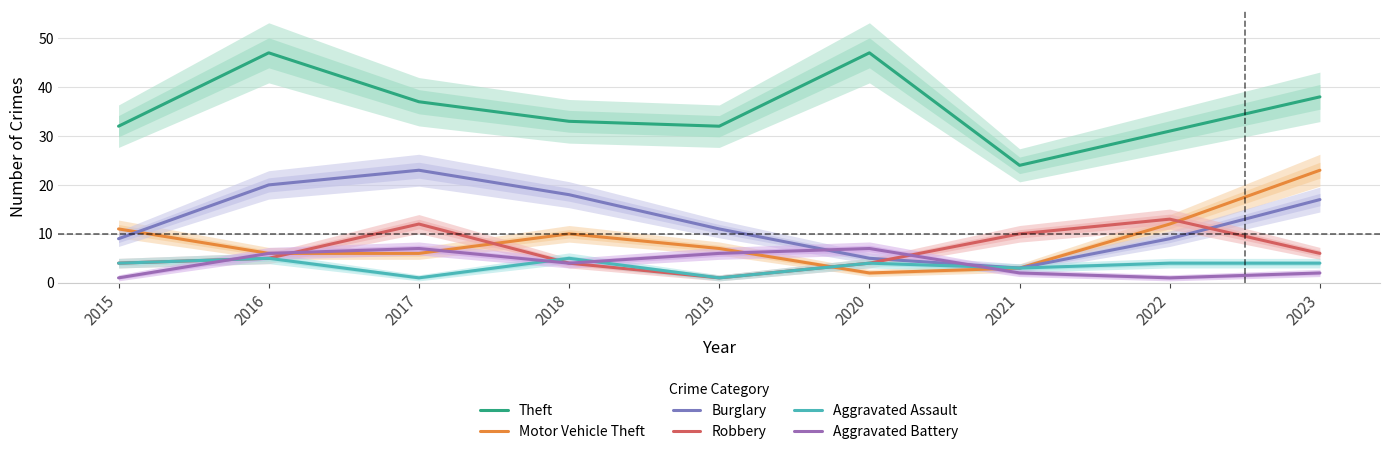

At 2016, list the series in order from smallest to largest.

Robbery, Aggravated Assault, Motor Vehicle Theft, Aggravated Battery, Burglary, Theft